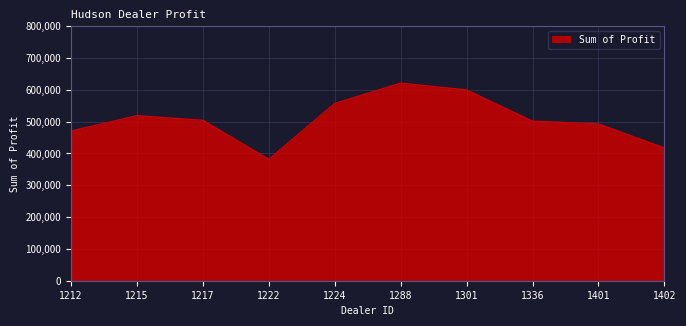

The value at 1336 is 795482.0. True or false?

False